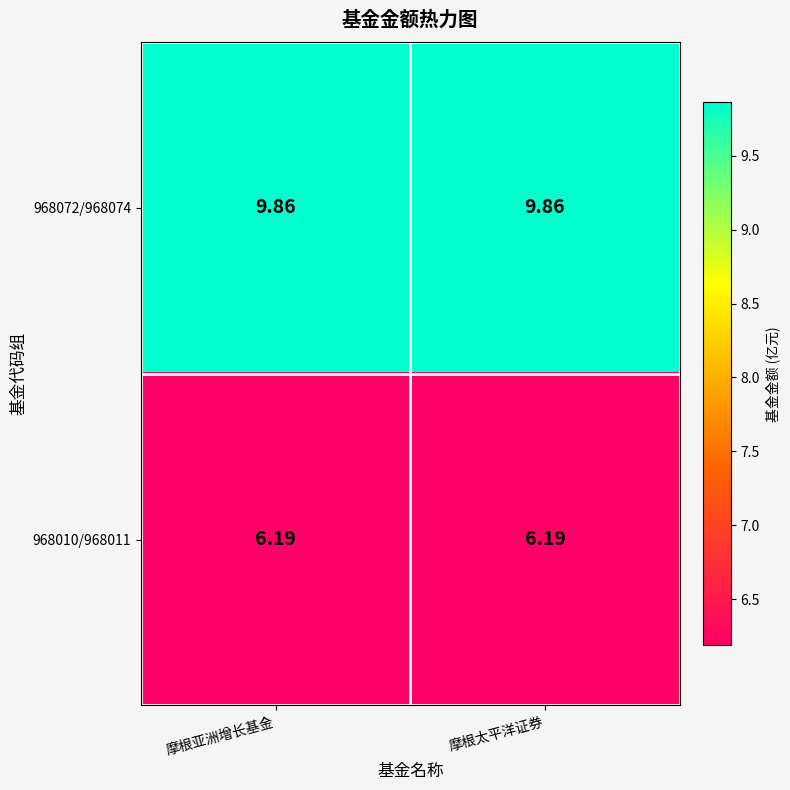

Which series has the largest total across all categories?

968072/968074